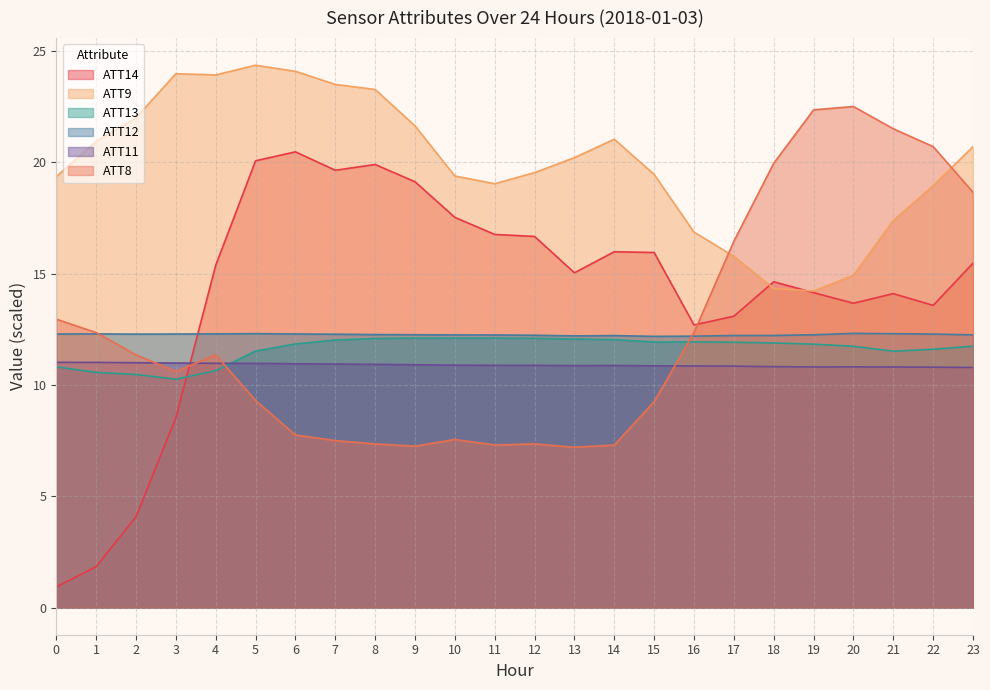

What is the average value of the ATT12 series?

12.3